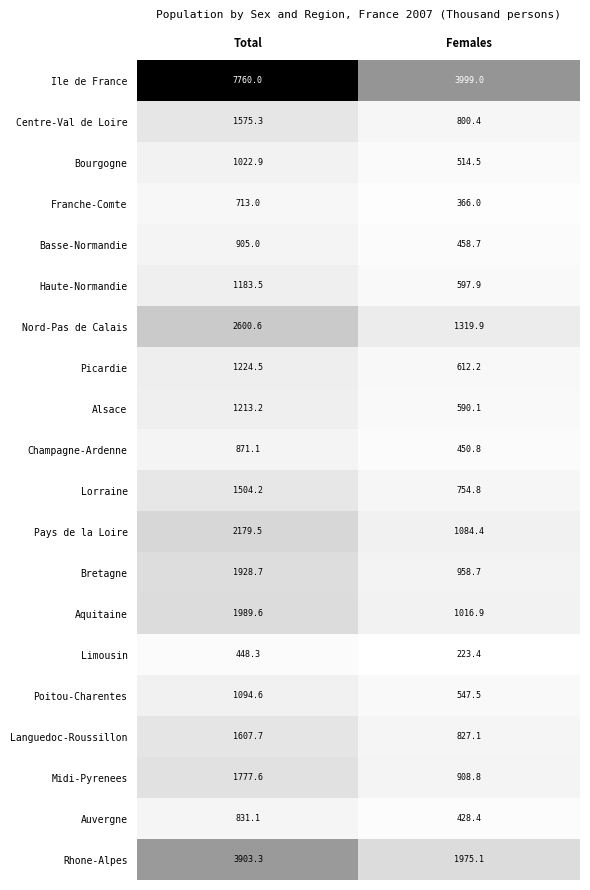

The Pays de la Loire series shows 440.8 at Total. True or false?

False